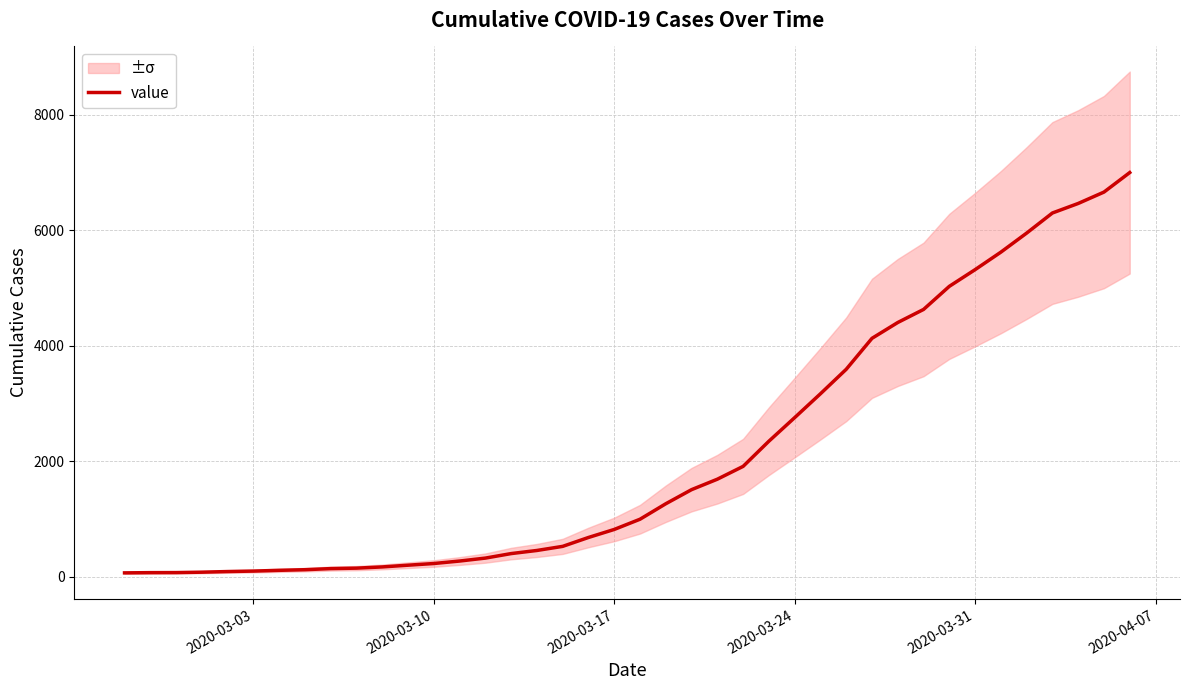

What is the maximum value for value?

6995